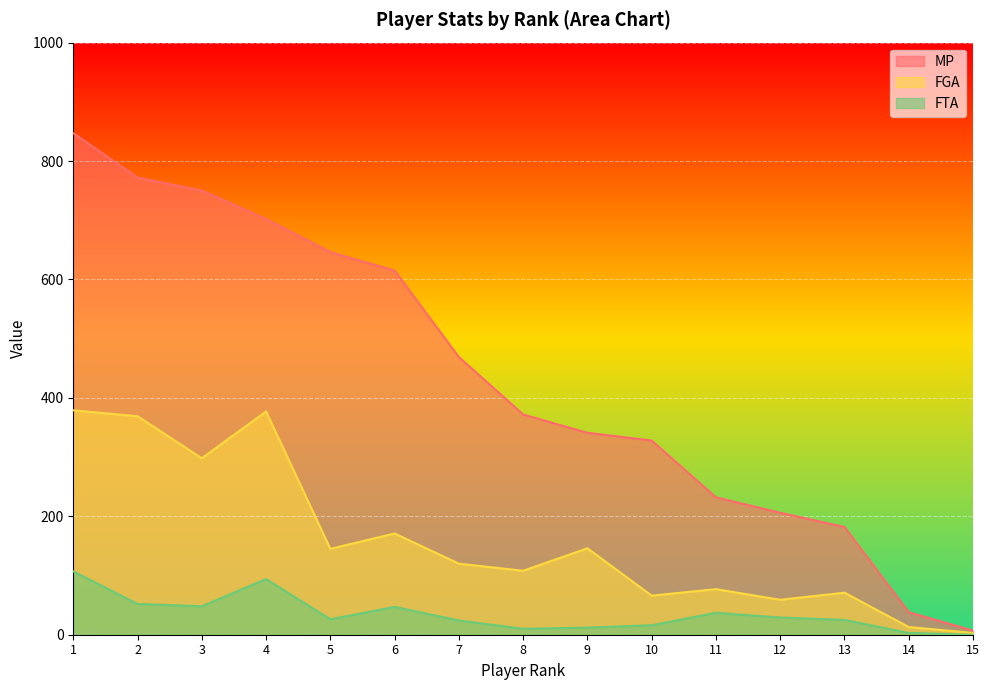

At how many categories does at least one series exceed 745?

3